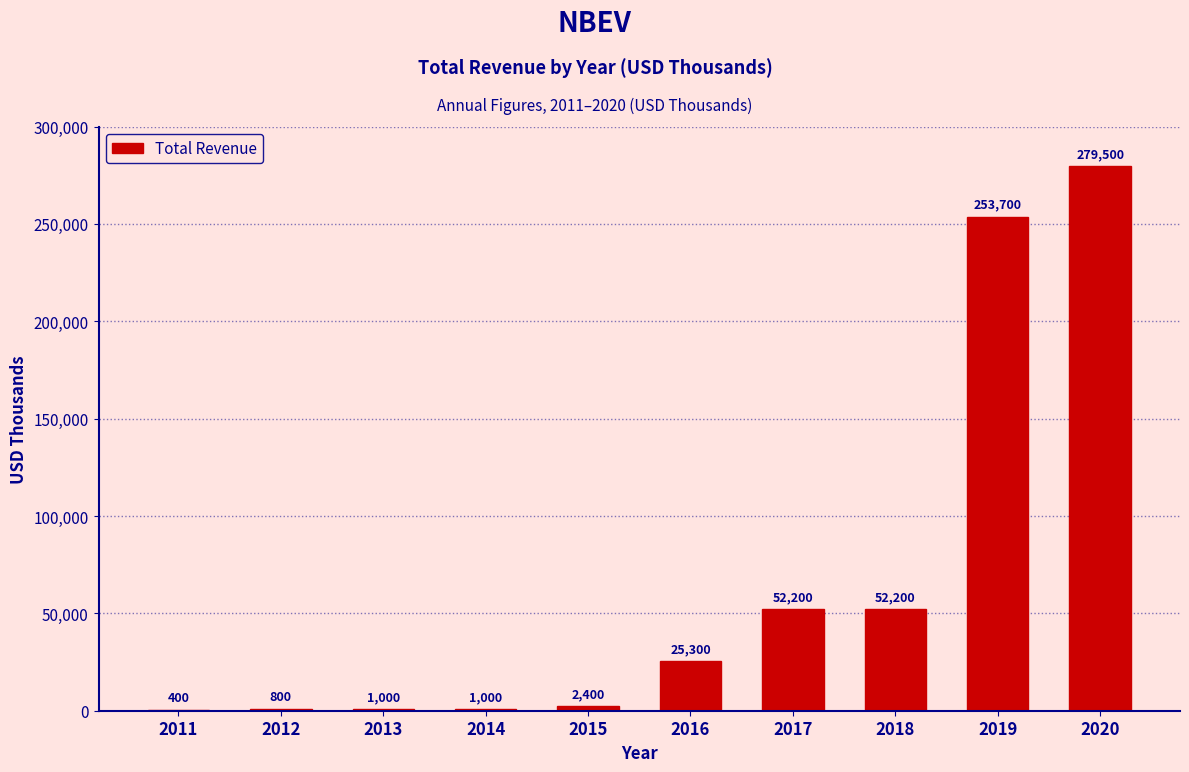

The value at 2015 is 2400. True or false?

True